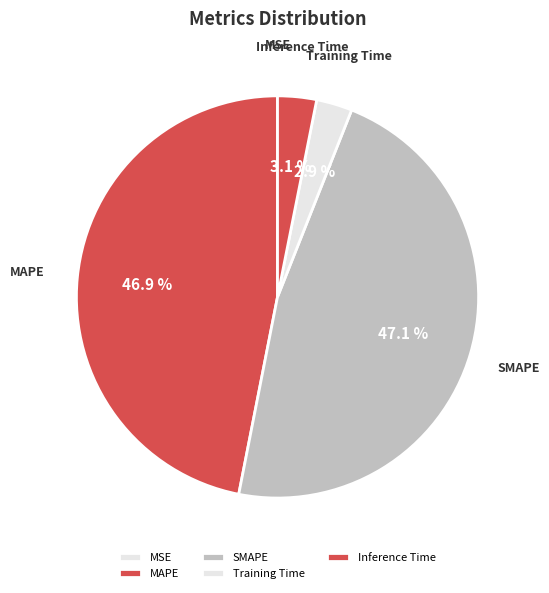

Combined, what portion of the pie is Training Time and SMAPE?

50.0%